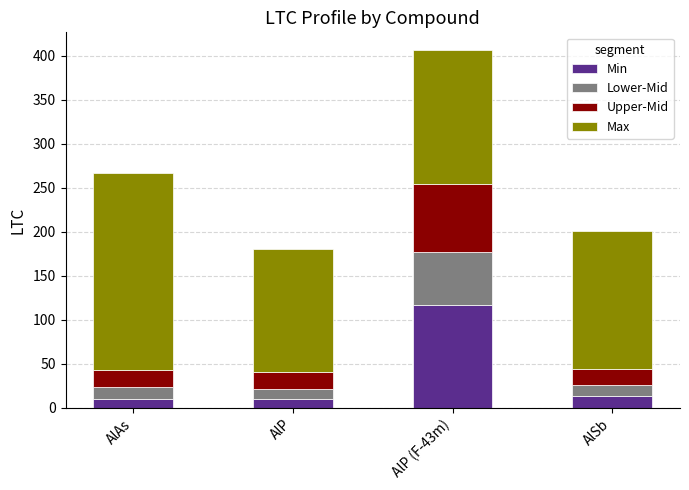

Which category has the highest value in the Min series?

AlP (F-43m)